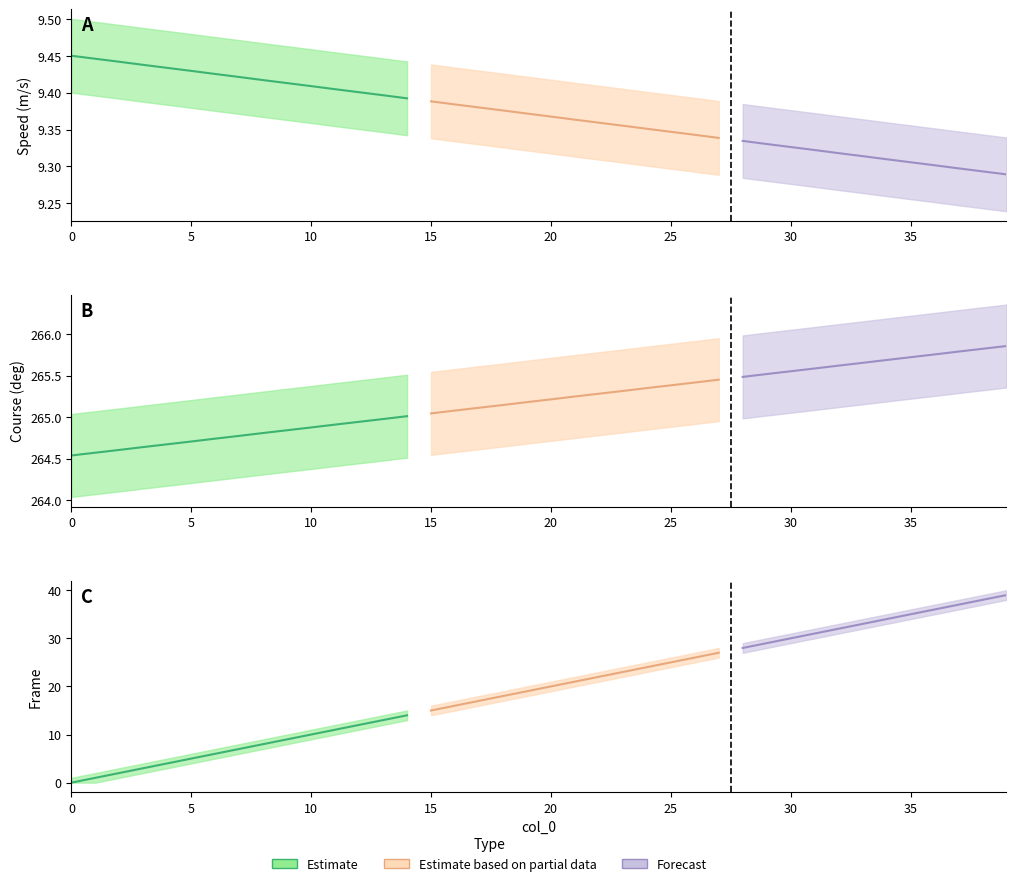

Between 4 and 6, which is larger?

4